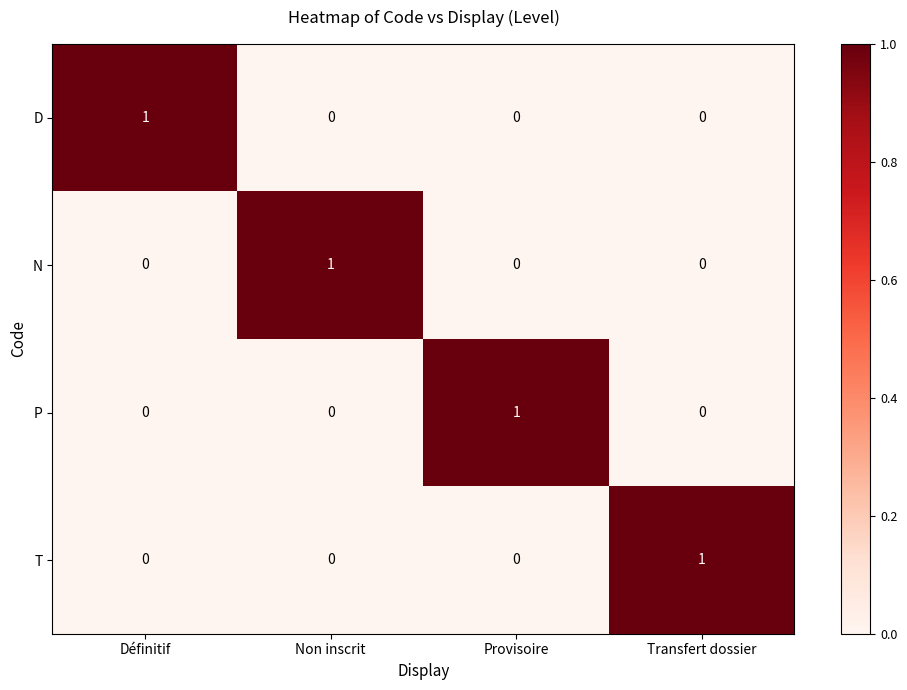

At how many categories does at least one series exceed 0?

4